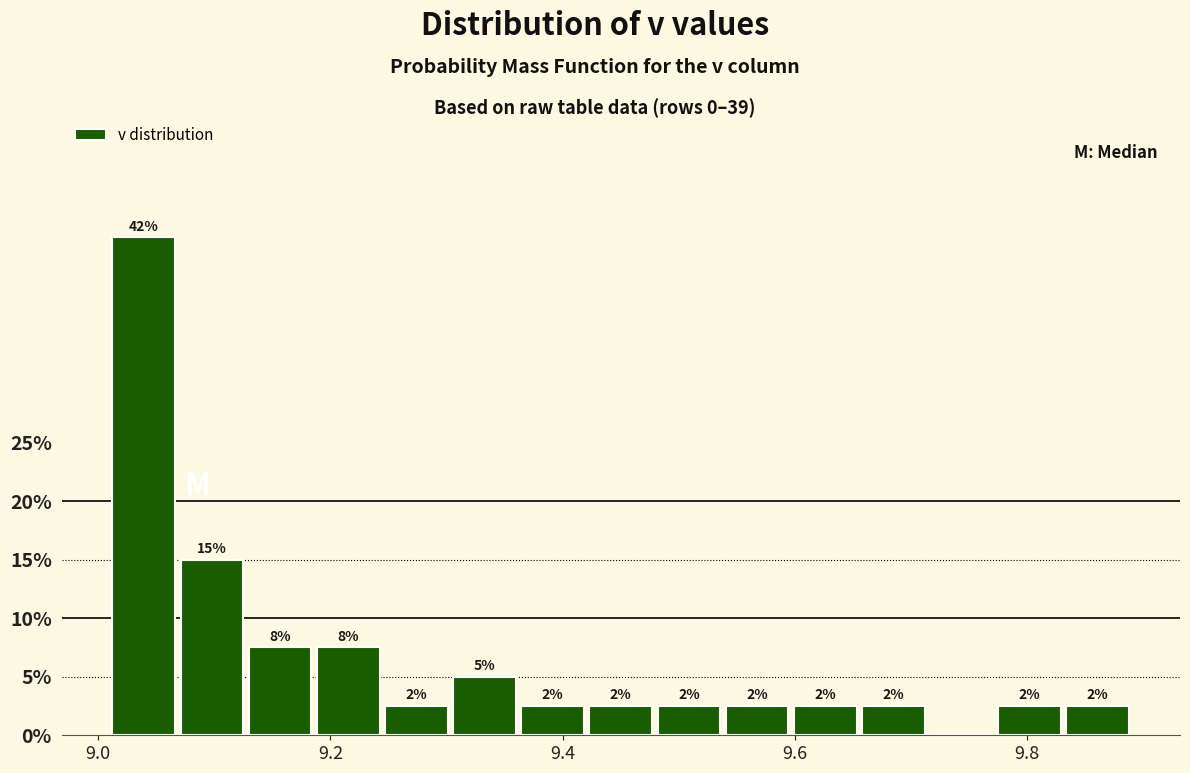

Read against the x-axis, roughly where is the centre of the tallest bar?

9.04